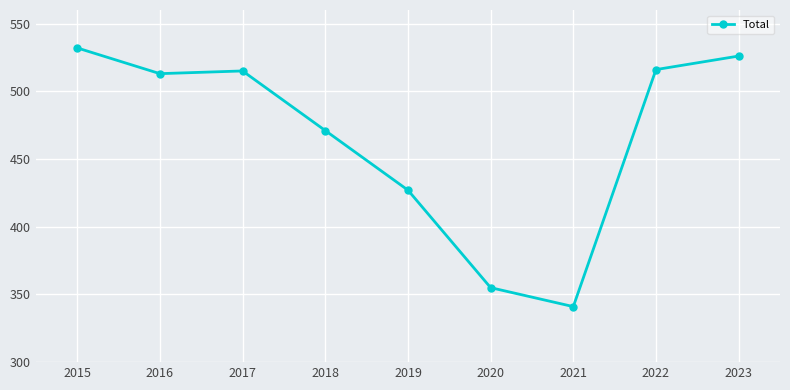

At which label does the data first exceed 513?

2015